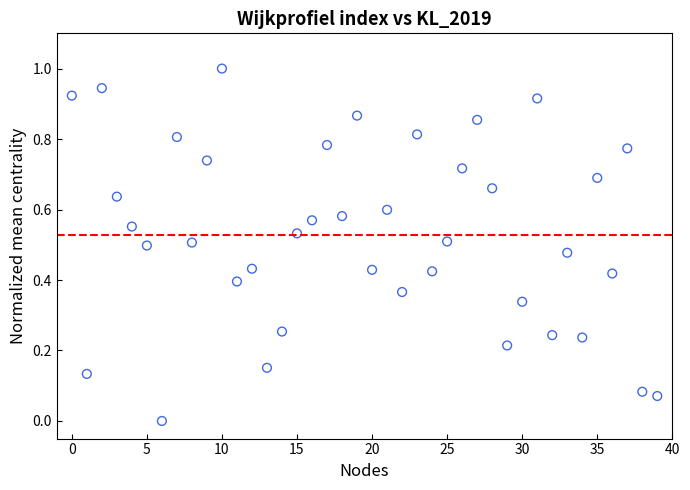

What is the range of Y values (max minus min)?

1.0